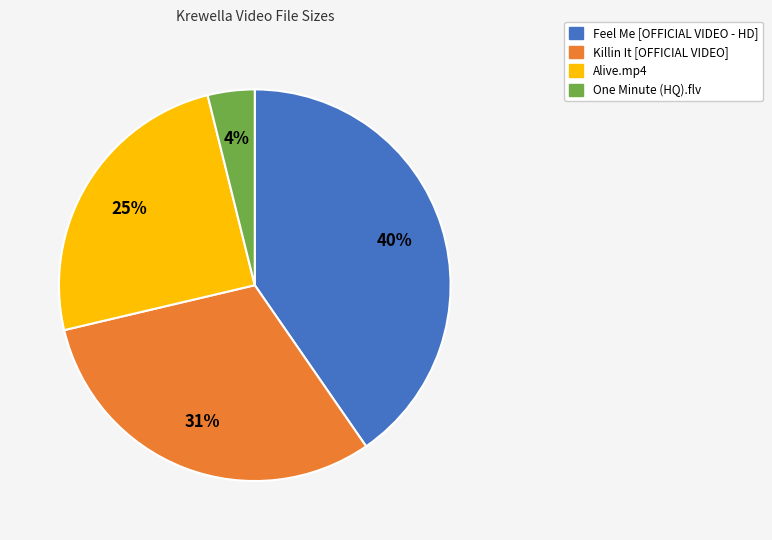

To the nearest percent, what portion does One Minute (HQ).flv represent?

4%